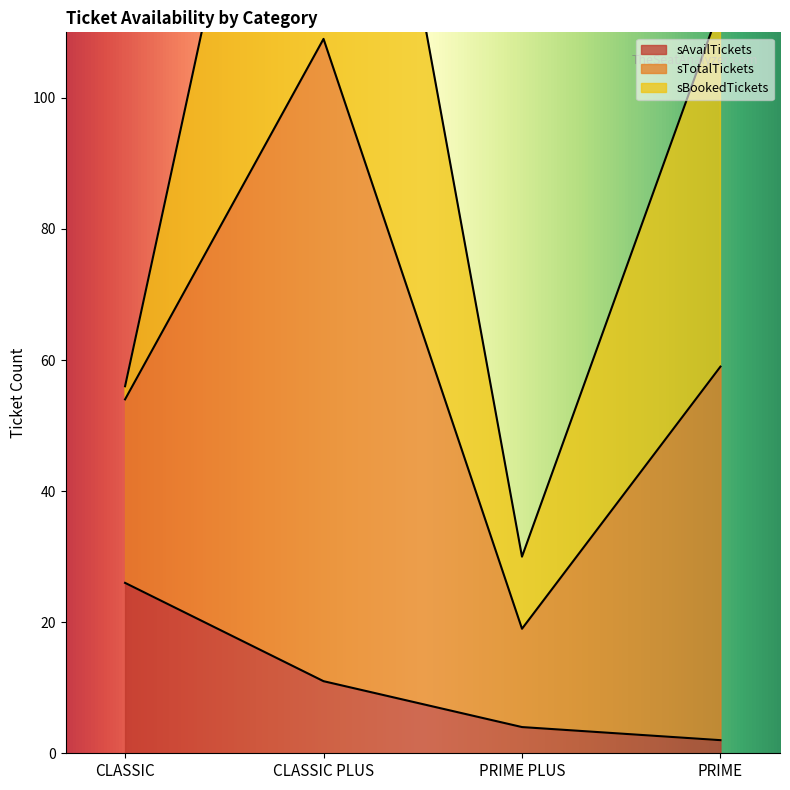

Where is sAvailTickets nearest to the value 14?

CLASSIC PLUS